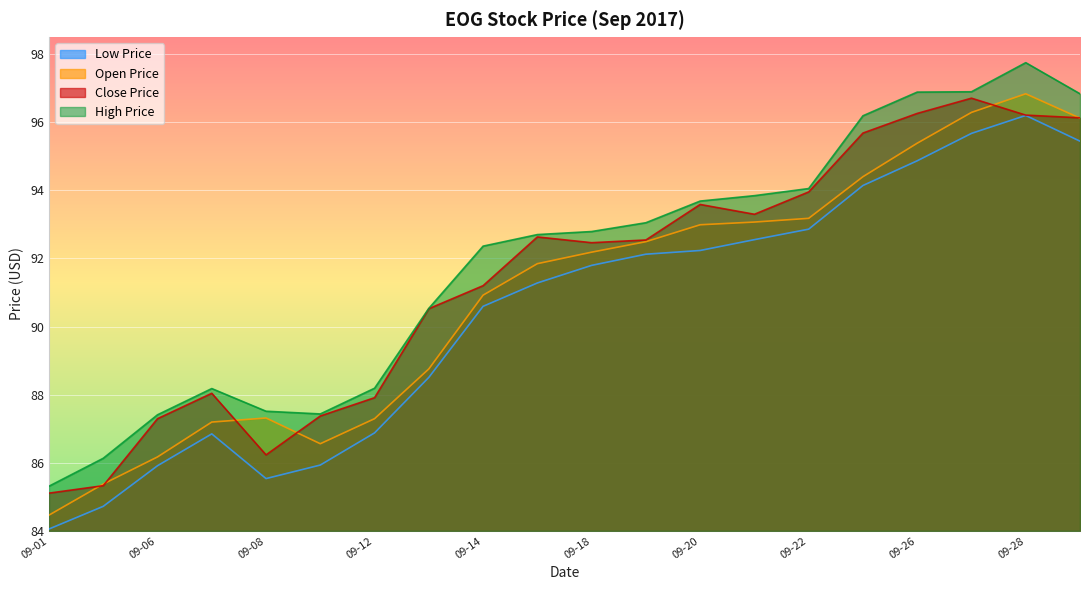

What is the value of the low_price point at the 11th from the left?

91.8